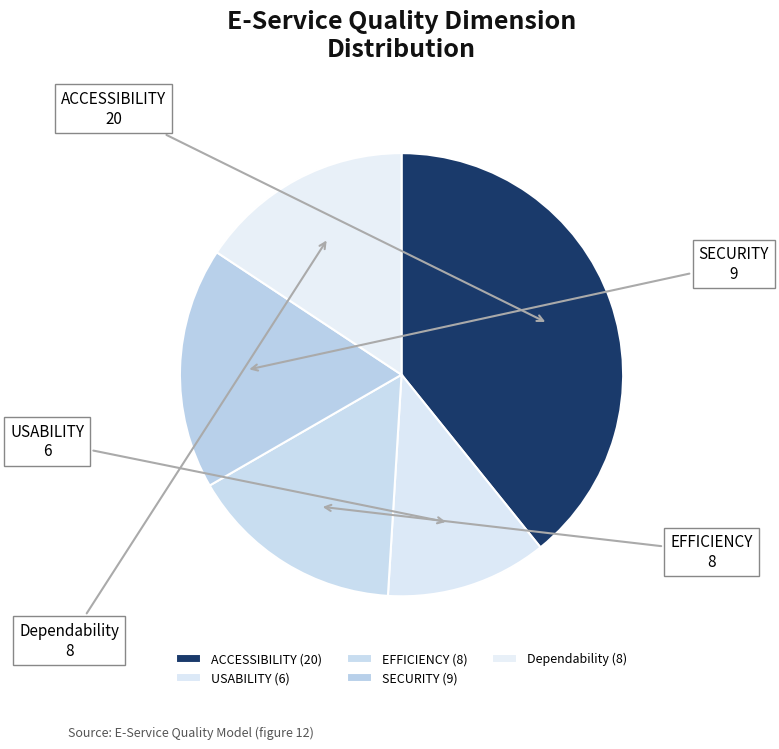

Which slice is the largest?

ACCESSIBILITY